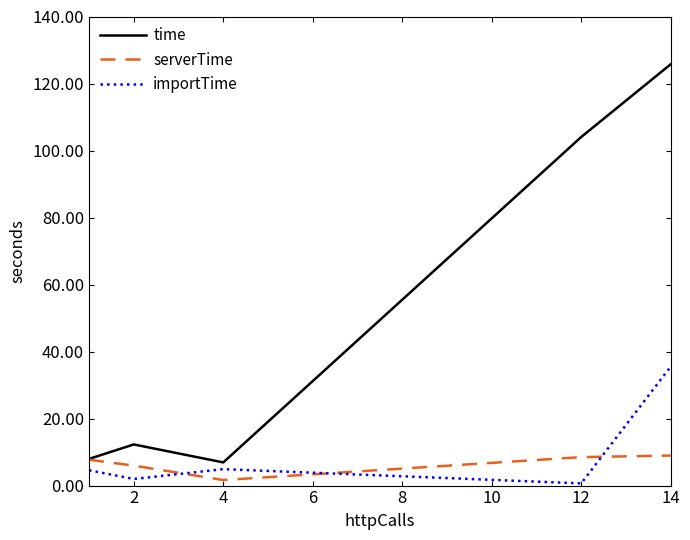

Which series ends up on top after the final intersection of serverTime and importTime?

importTime